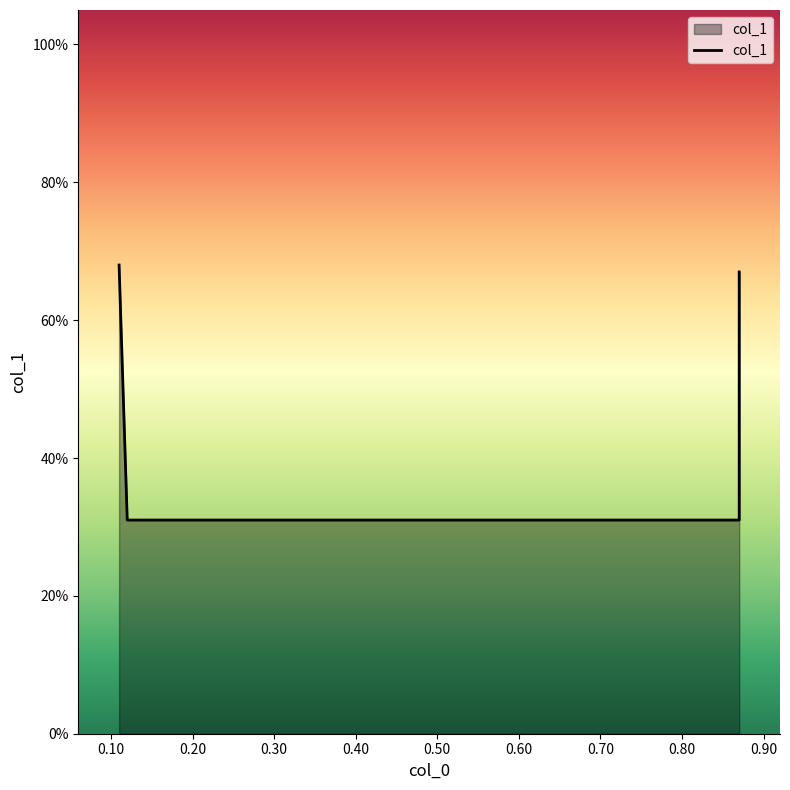

How many lines are shown in the chart?

1